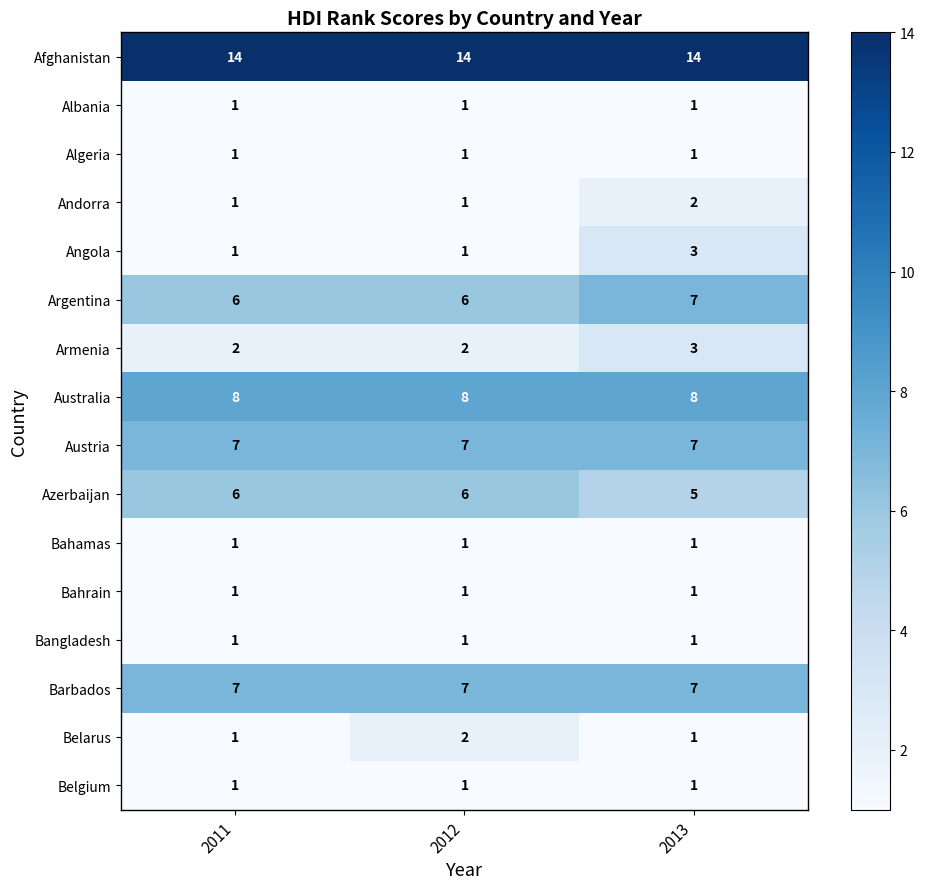

True or false: Angola has a value of 1 at 2012.

True